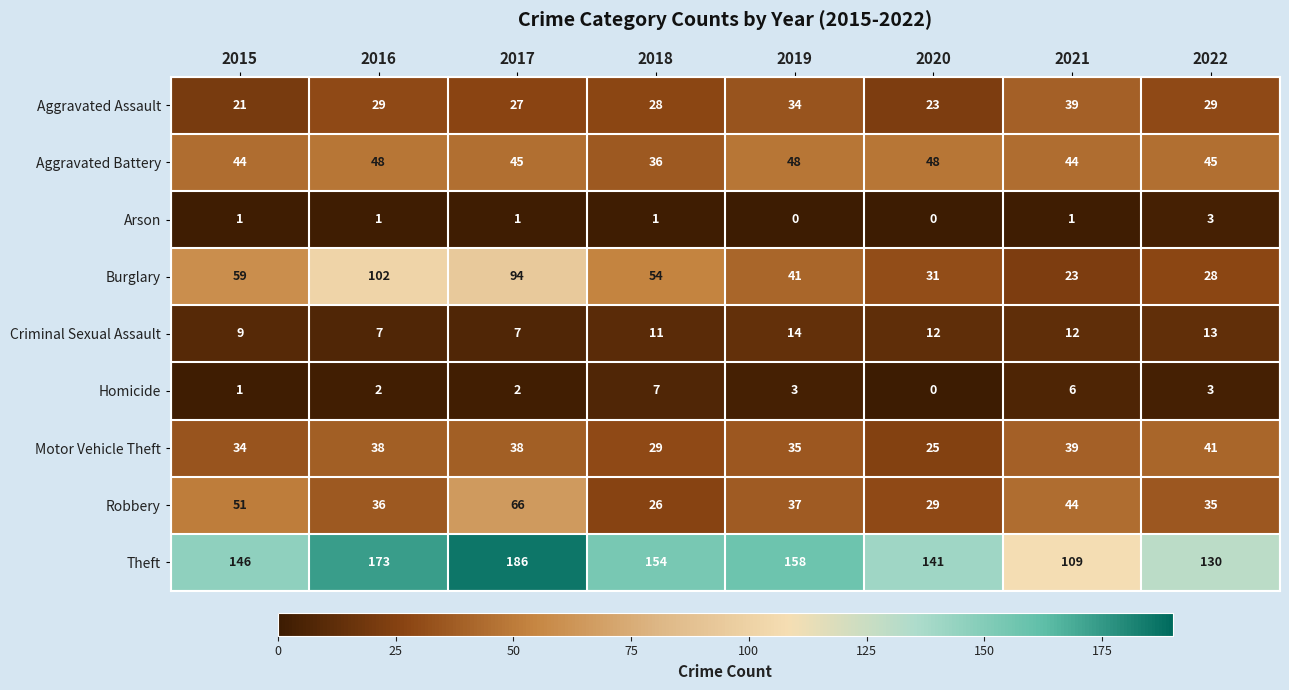

Count the Criminal Sexual Assault values in the range 9 to 13.

5